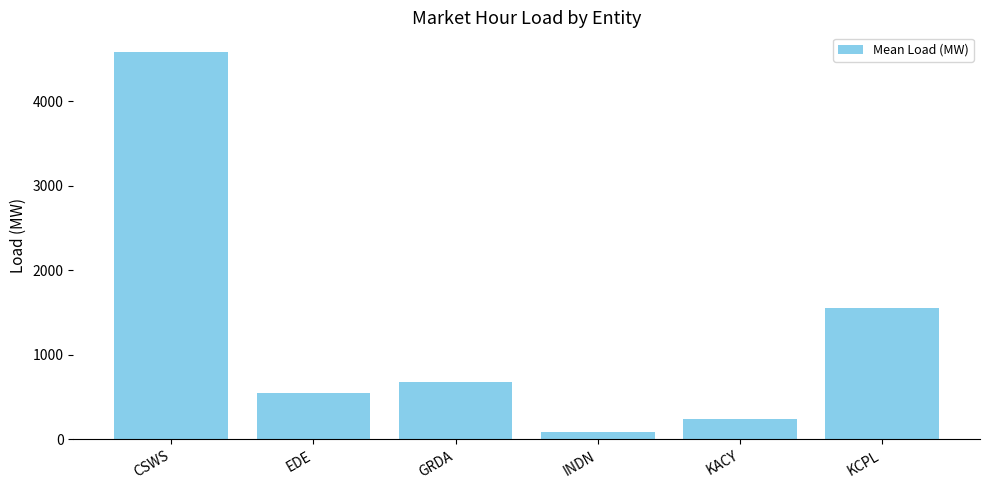

What is the change in value from CSWS to EDE?

-4032.2